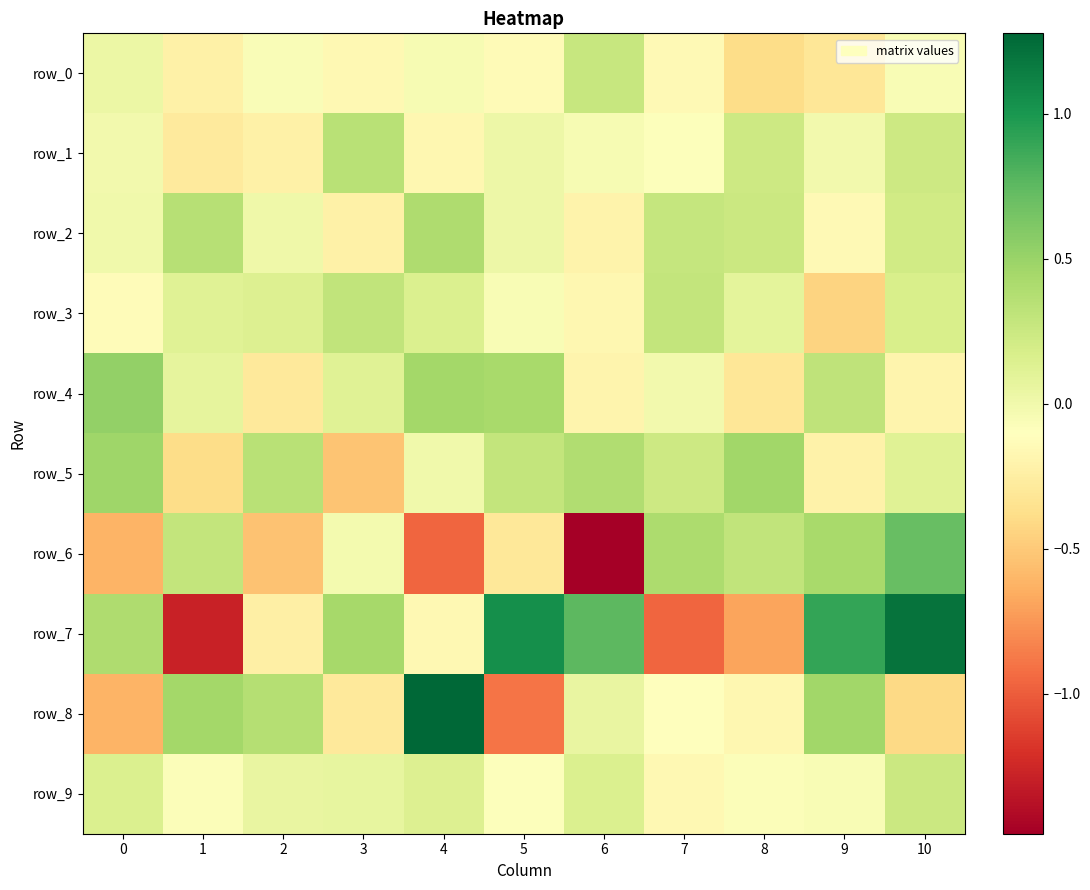

Is it true that row_8 equals -0.6 at 5?

False